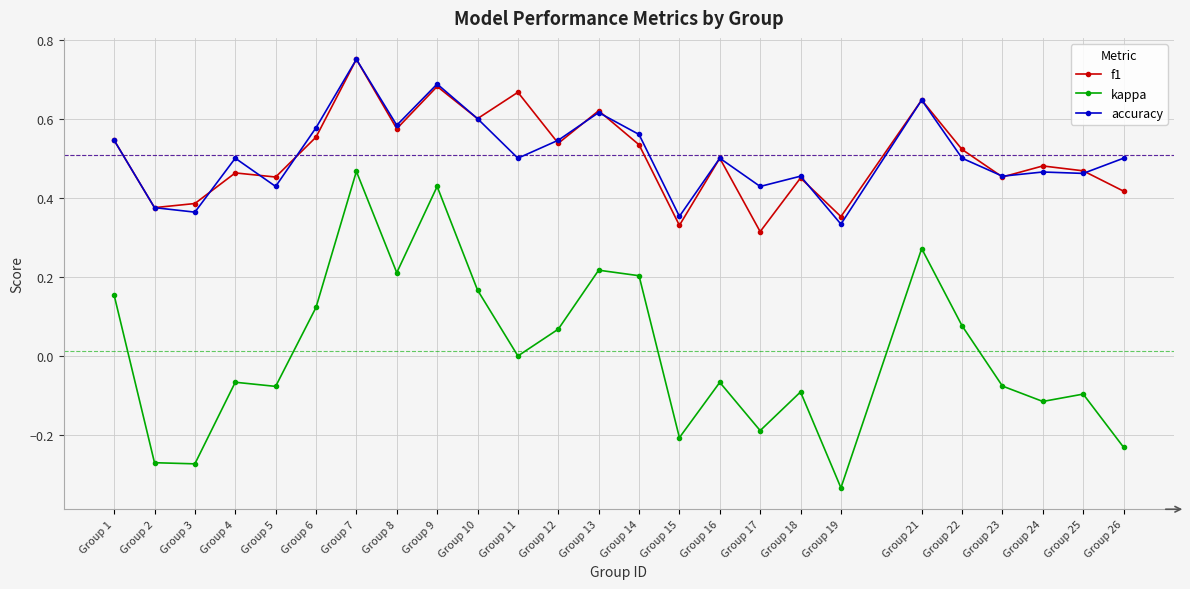

Count the accuracy values in the range 0 to 1.

25